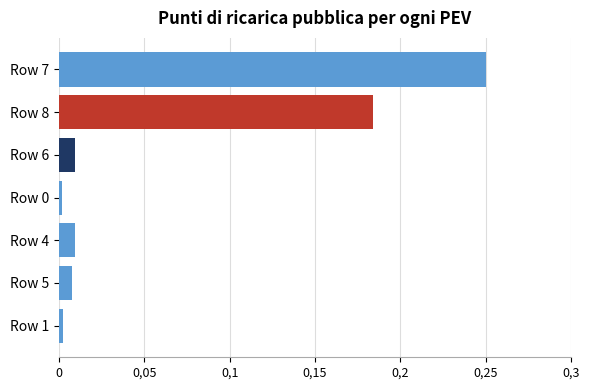

What is the maximum value shown in the chart?

0.2